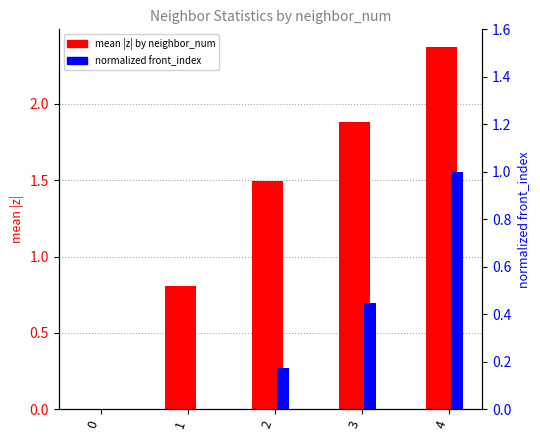

Reading right to left, list all the values displayed in this chart.

mean |z| by neighbor_num: 4=2.4	3=1.9	2=1.5	1=0.8	0=0.0
normalized front_index: 4=1.0	3=0.4	2=0.2	1=0.0	0=0.0